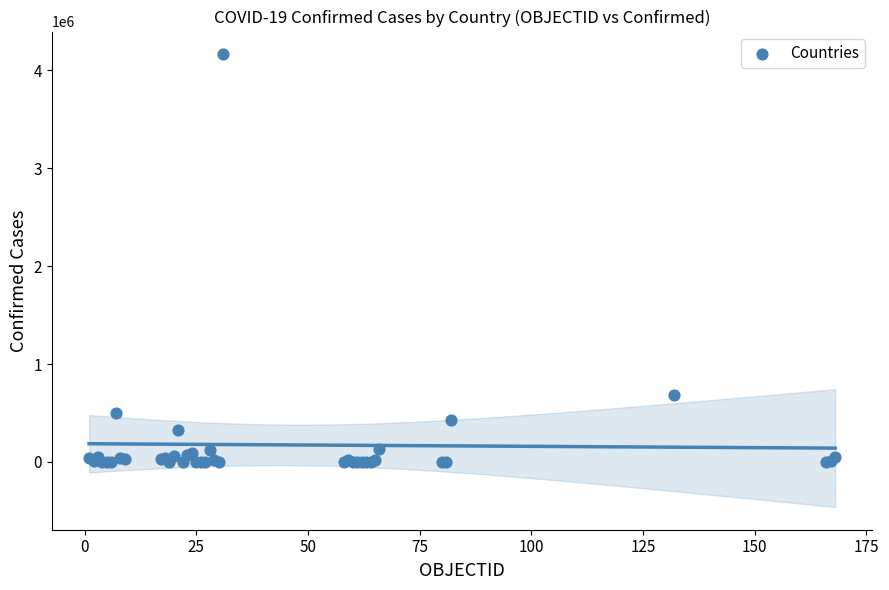

What Y value in the scatter plot is closest to 2081084?

679513